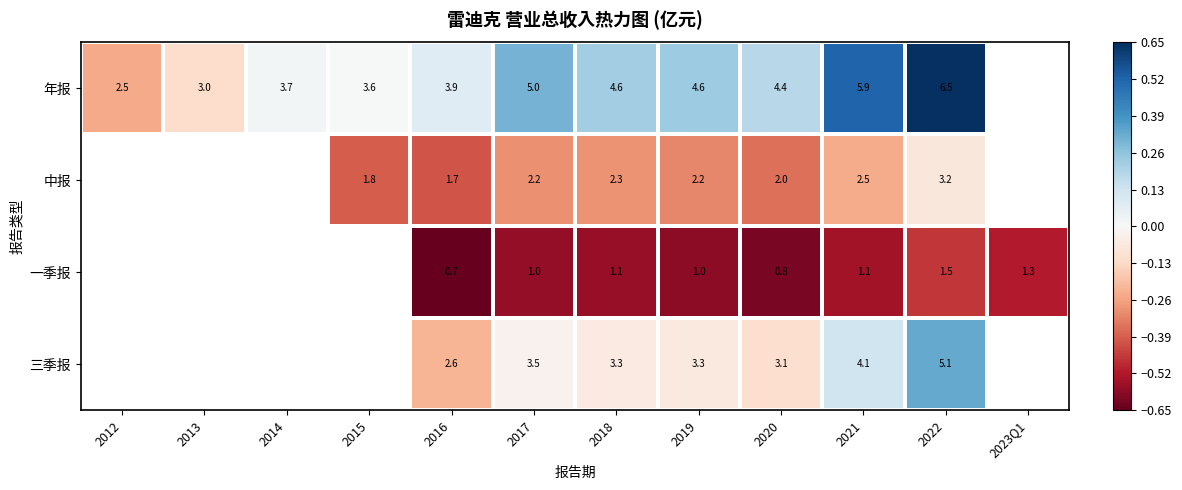

The 三季报 series shows -0.2 at 2016. True or false?

True